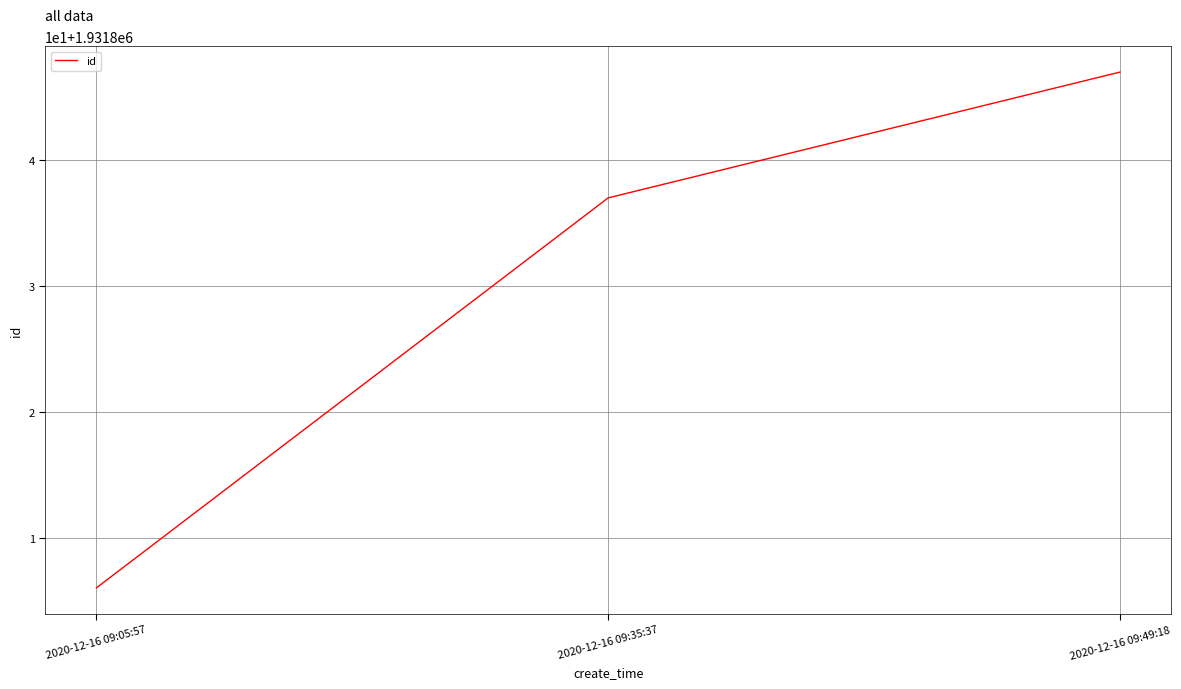

List the labels in order of value, largest first.

2020-12-16 09:49:18, 2020-12-16 09:35:37, 2020-12-16 09:05:57